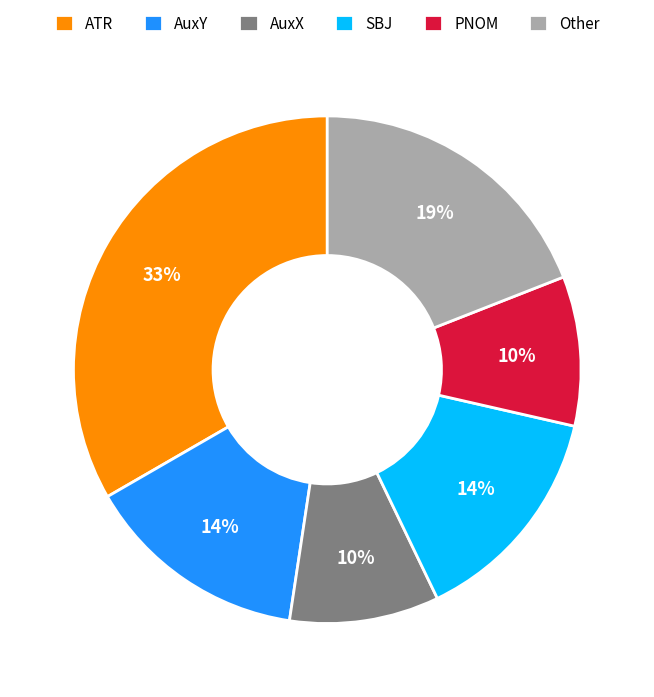

Is it true that ATR is 45% of the pie?

False